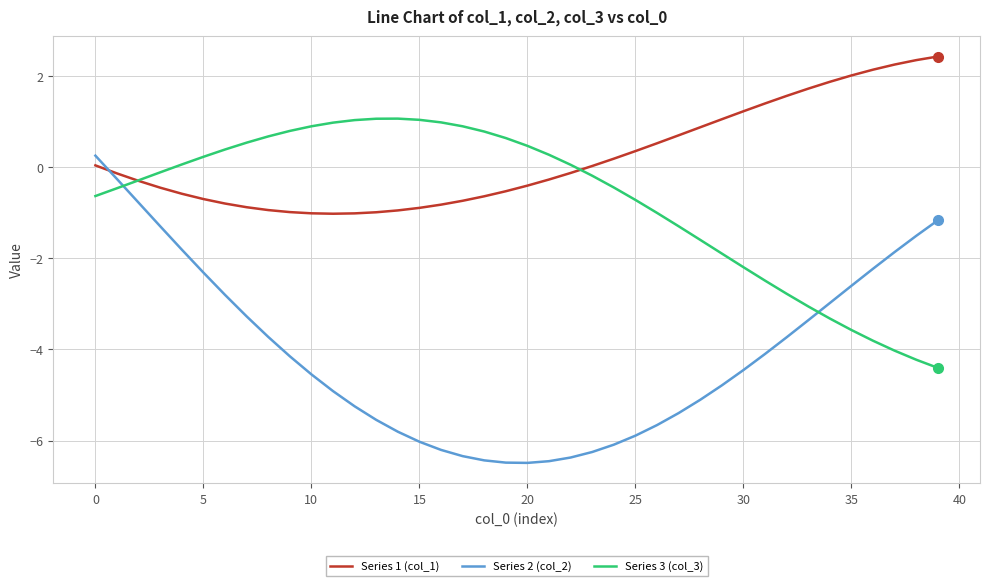

What is the difference between the maximum and minimum values in the Series 3 (col_3) series?

5.5